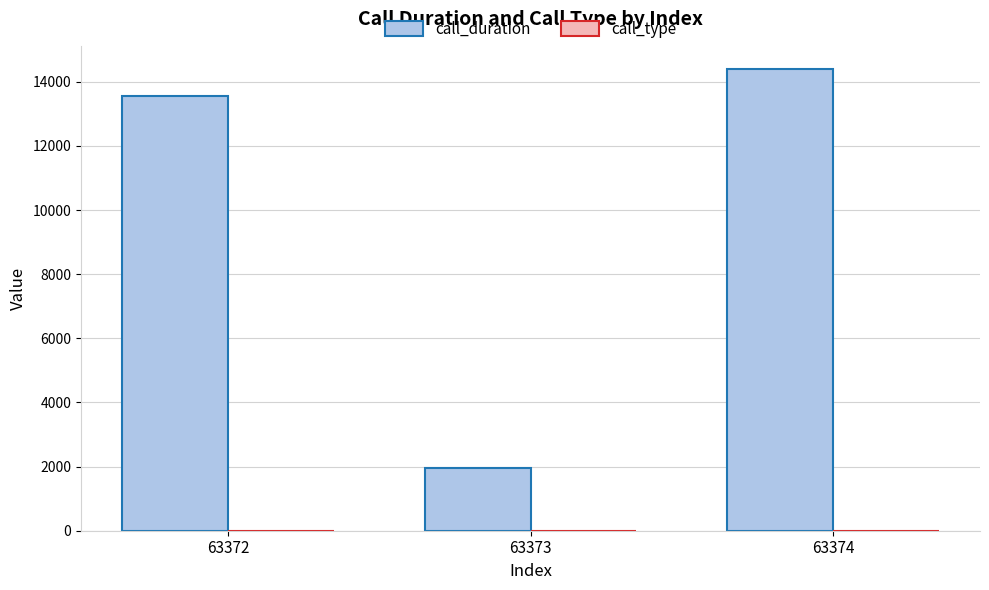

Are the bars grouped side by side (vs. stacked)?

Yes